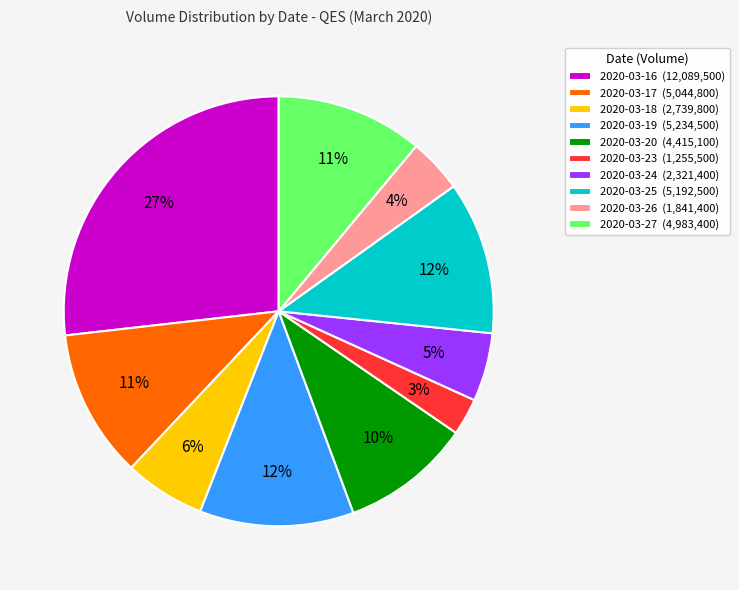

Does 2020-03-18 account for over 50% of the chart?

No